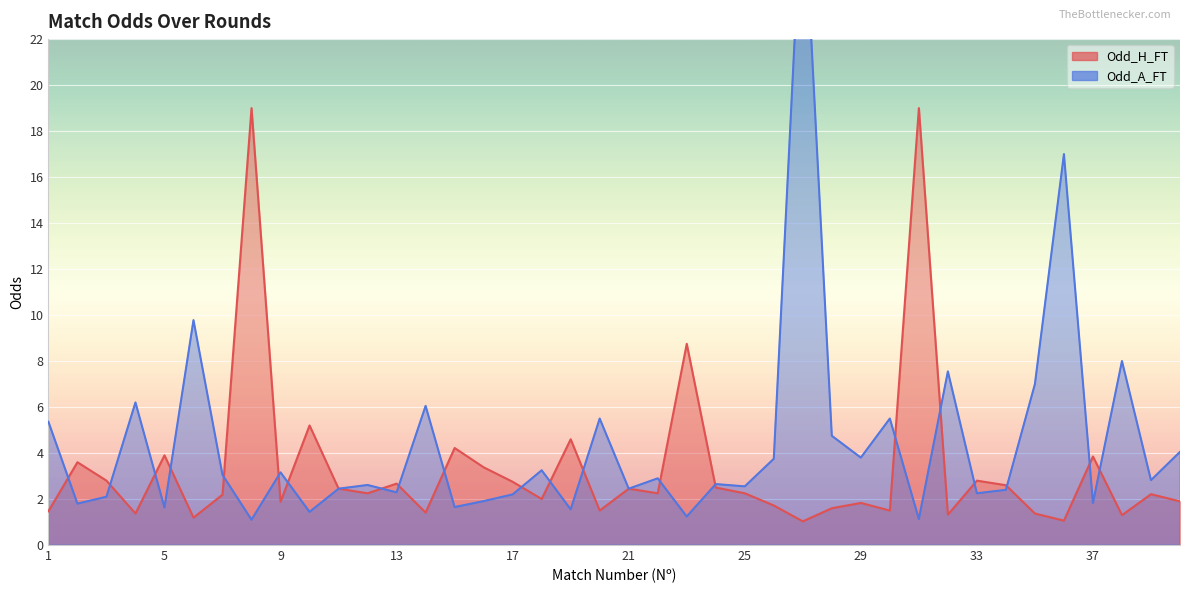

What is the minimum value shown in the chart?

1.0